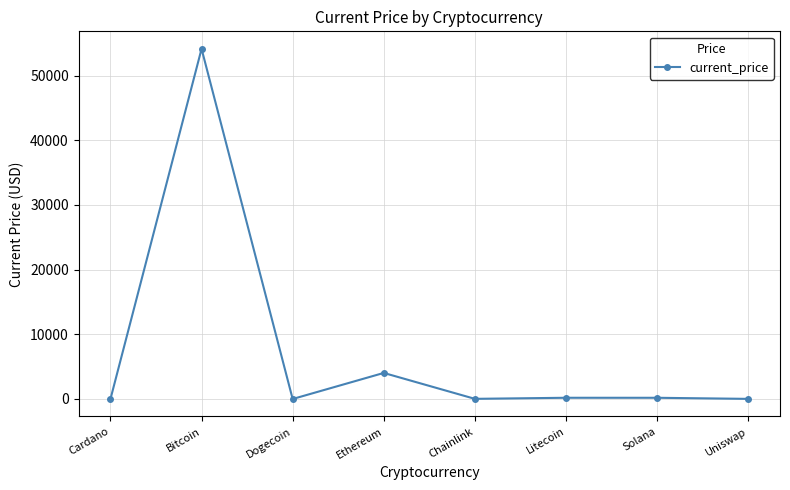

Is this an area chart (filled region under the line)?

No